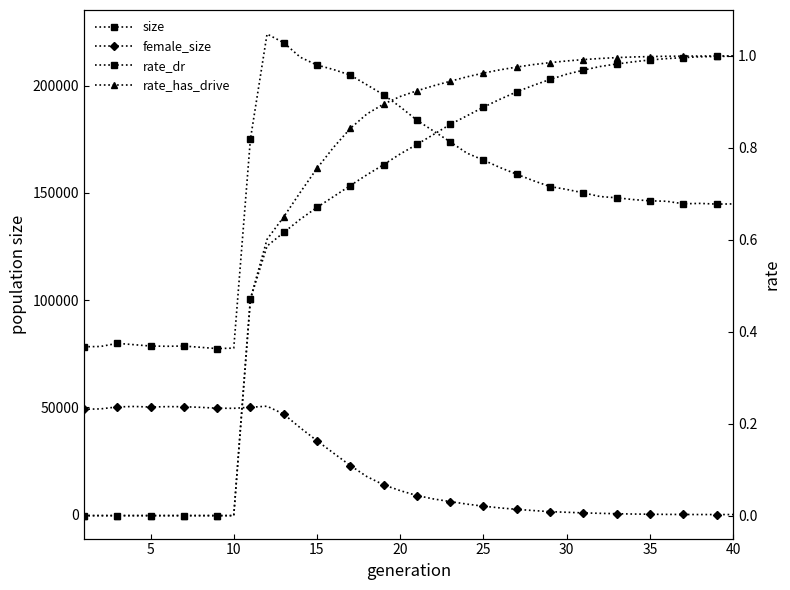

Is this an area chart (filled region under the line)?

No